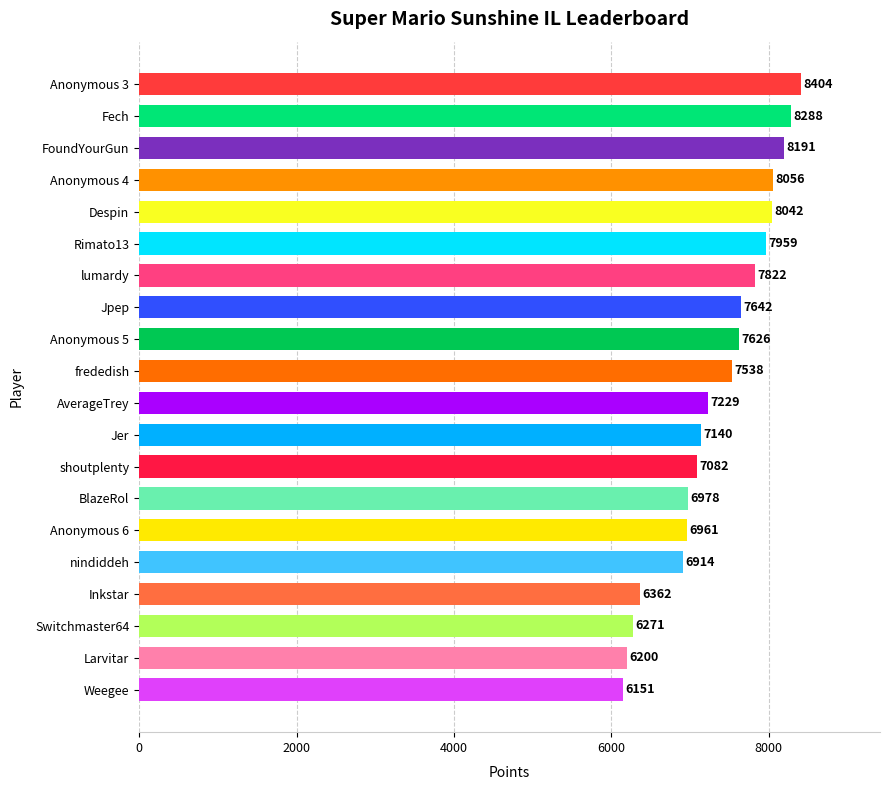

Rank the categories by value from highest to lowest.

Anonymous 3, Fech, FoundYourGun, Anonymous 4, Despin, Rimato13, lumardy, Jpep, Anonymous 5, frededish, AverageTrey, Jer, shoutplenty, BlazeRol, Anonymous 6, nindiddeh, Inkstar, Switchmaster64, Larvitar, Weegee